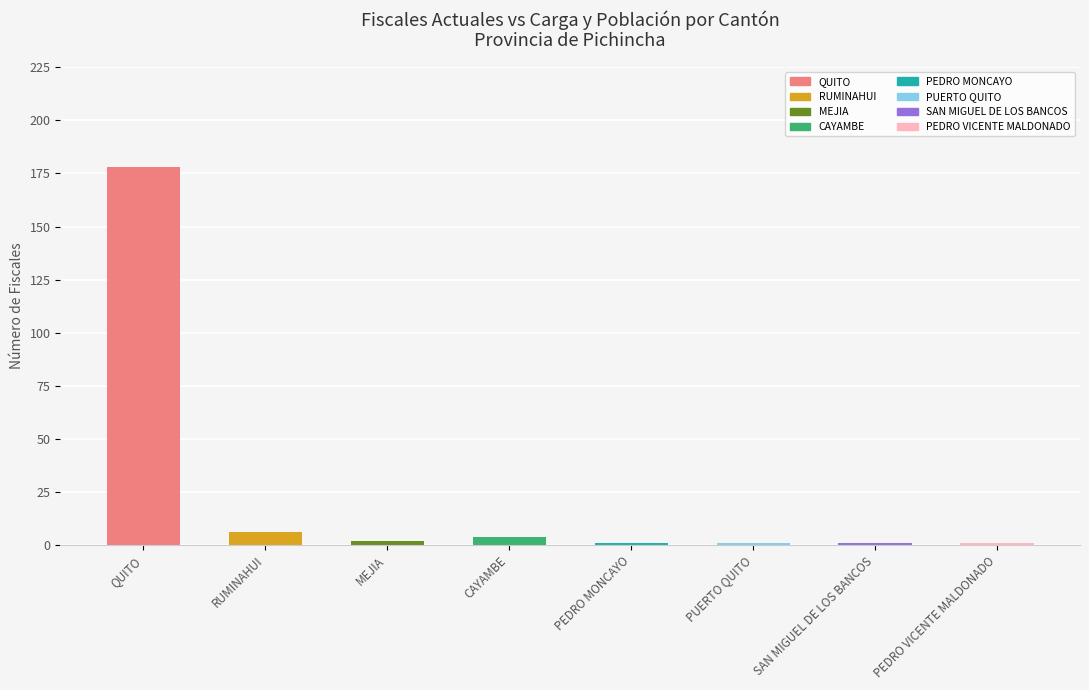

What is the difference between the second highest and minimum values?

5